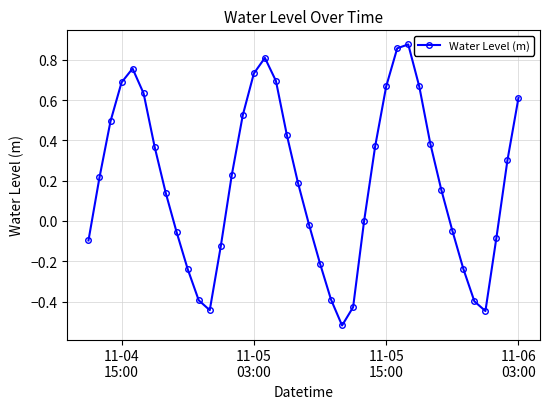

What is the difference between the maximum and minimum values?

1.4